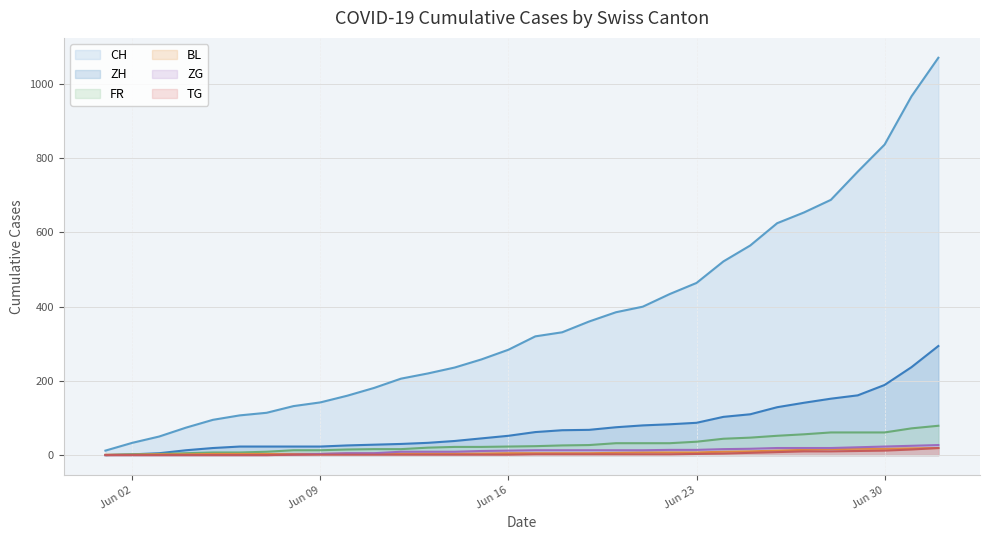

True or false: TG and ZG intersect in this chart.

False